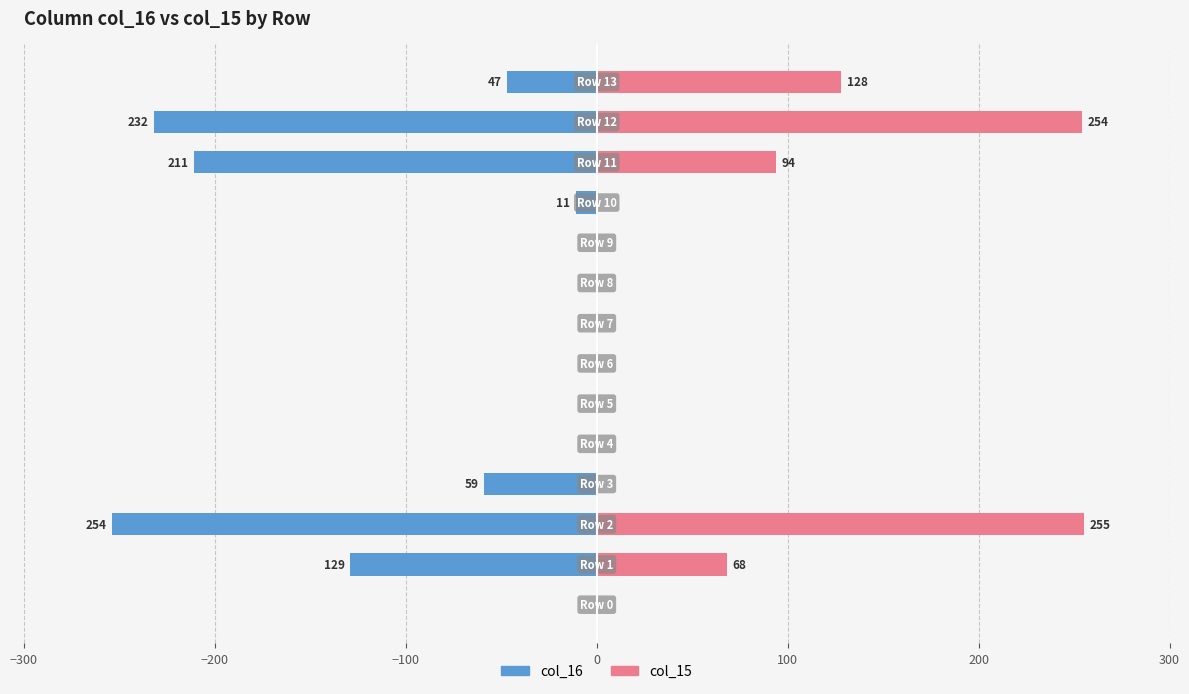

Is it true that col_15 equals -152 at 0?

False